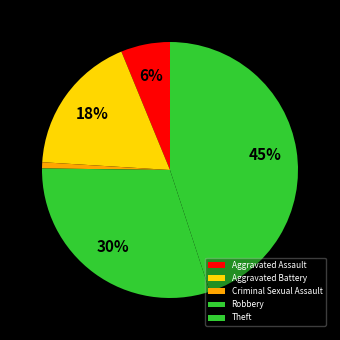

True or false: Criminal Sexual Assault accounts for 1% of the total.

True